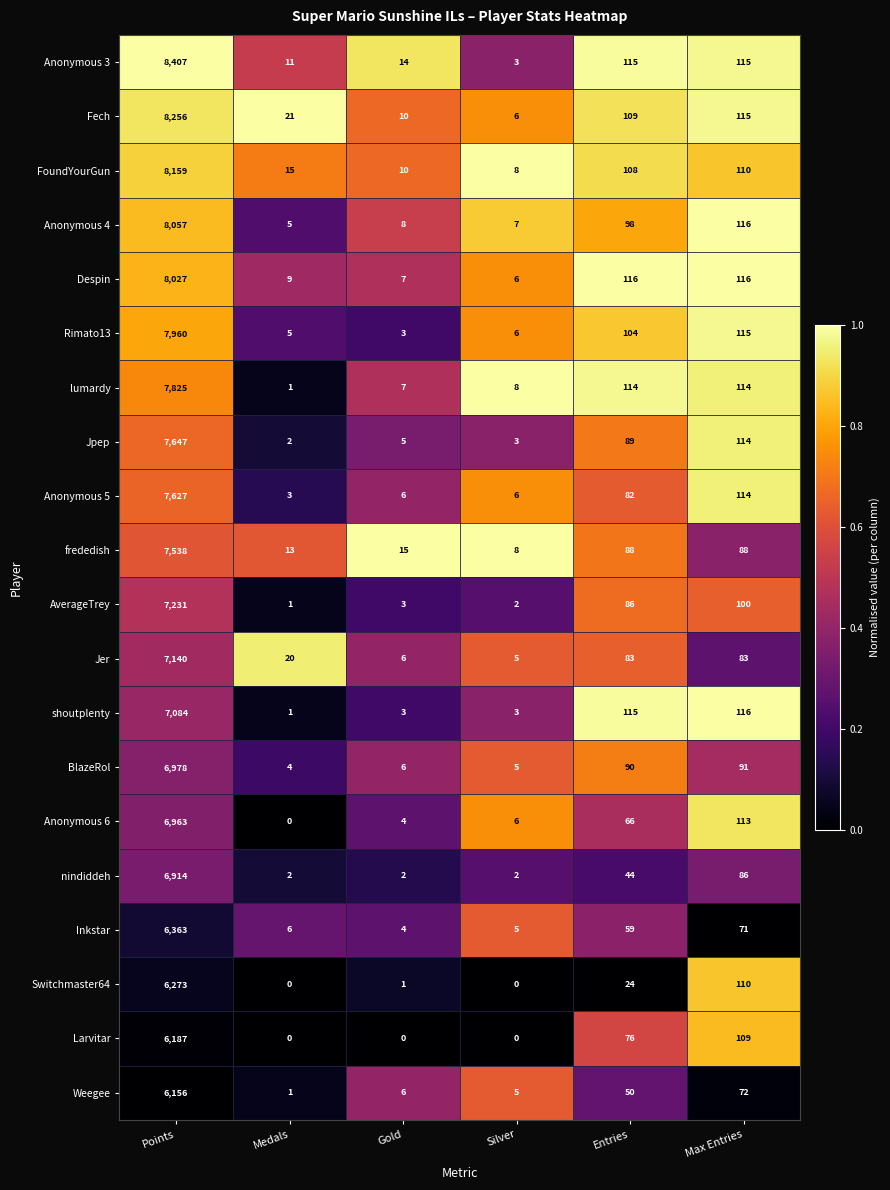

What is the average value of the Jer series?

1223